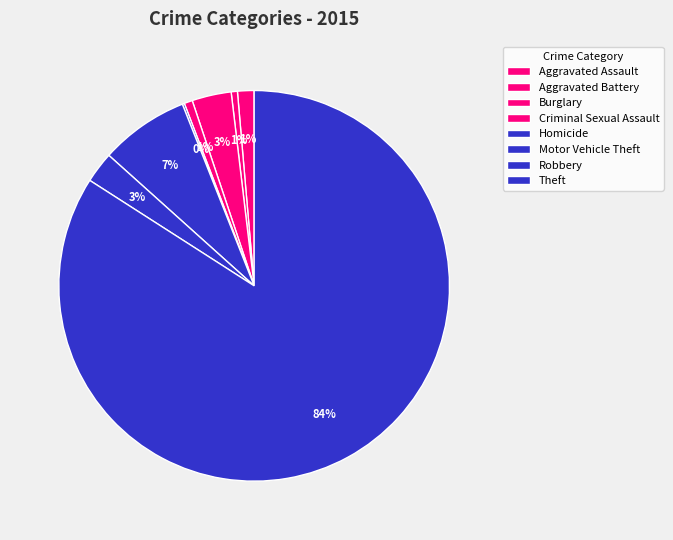

To the nearest percent, what is the average slice percentage?

12%